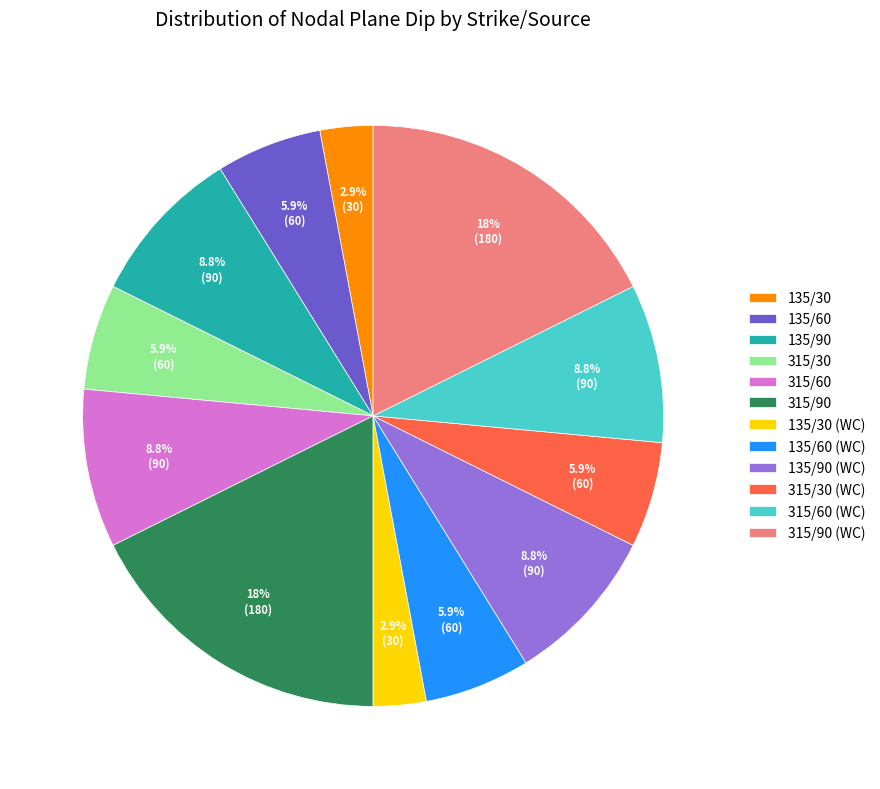

Which has a higher value, 315/30 or 135/30?

315/30